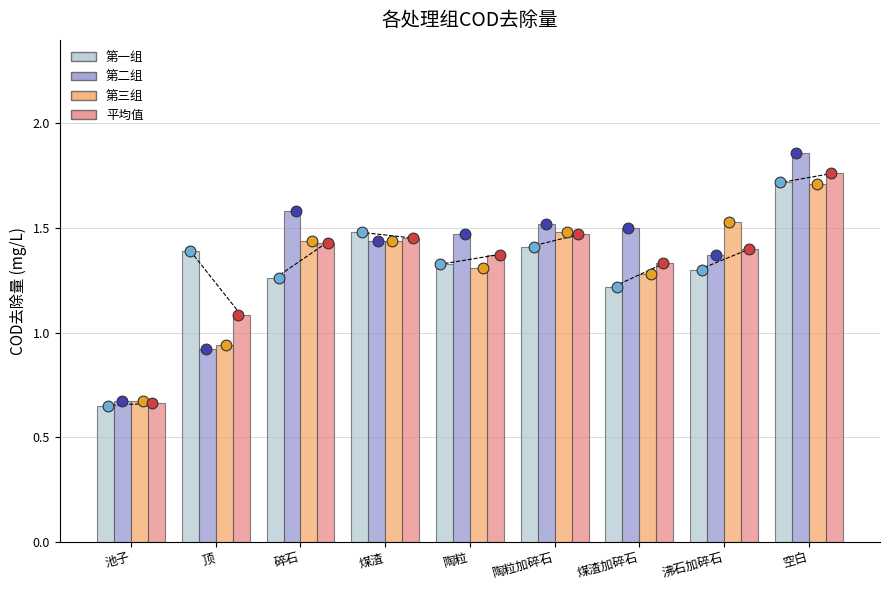

What is the total value across all series at 陶粒?

5.5